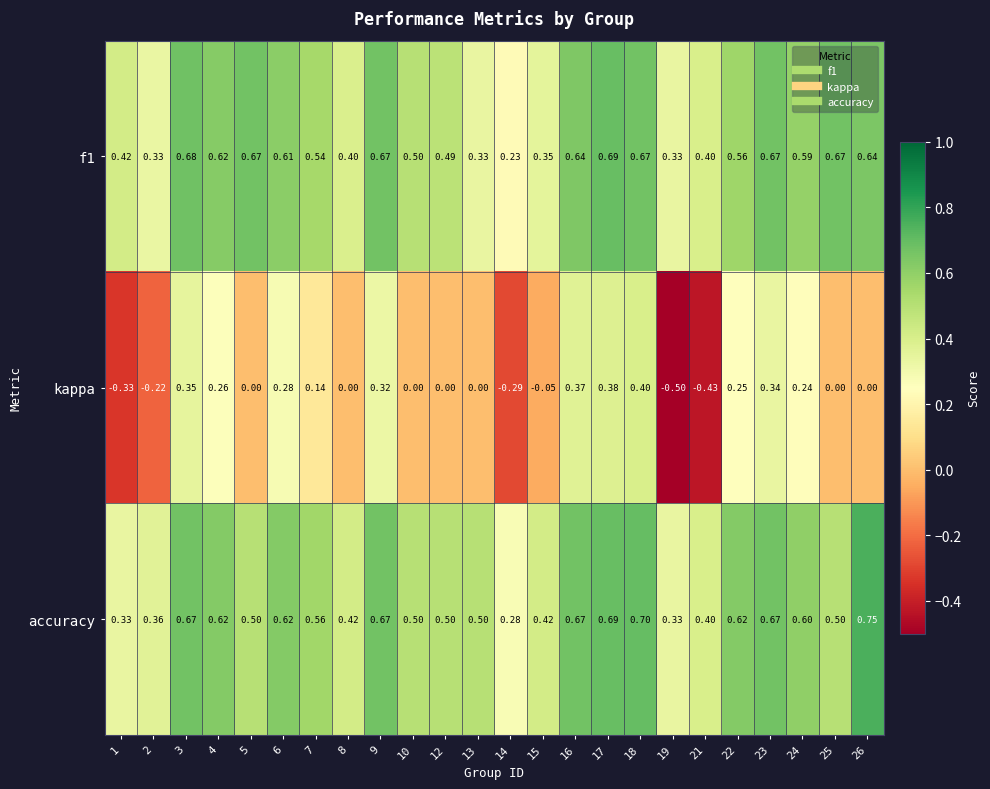

Between 9 and 17, which series saw the biggest shift?

kappa